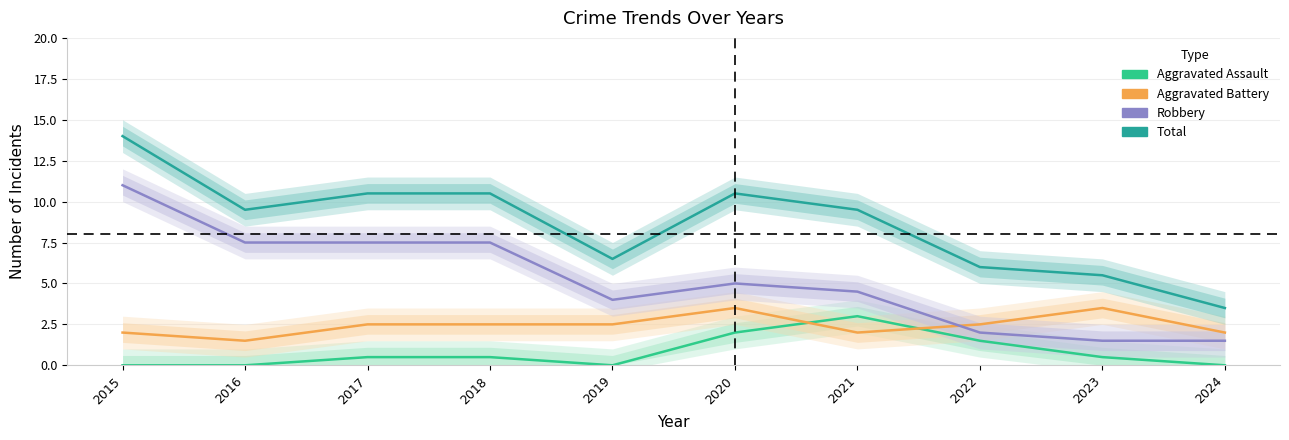

How many intersections are there between Aggravated Assault and Aggravated Battery?

2